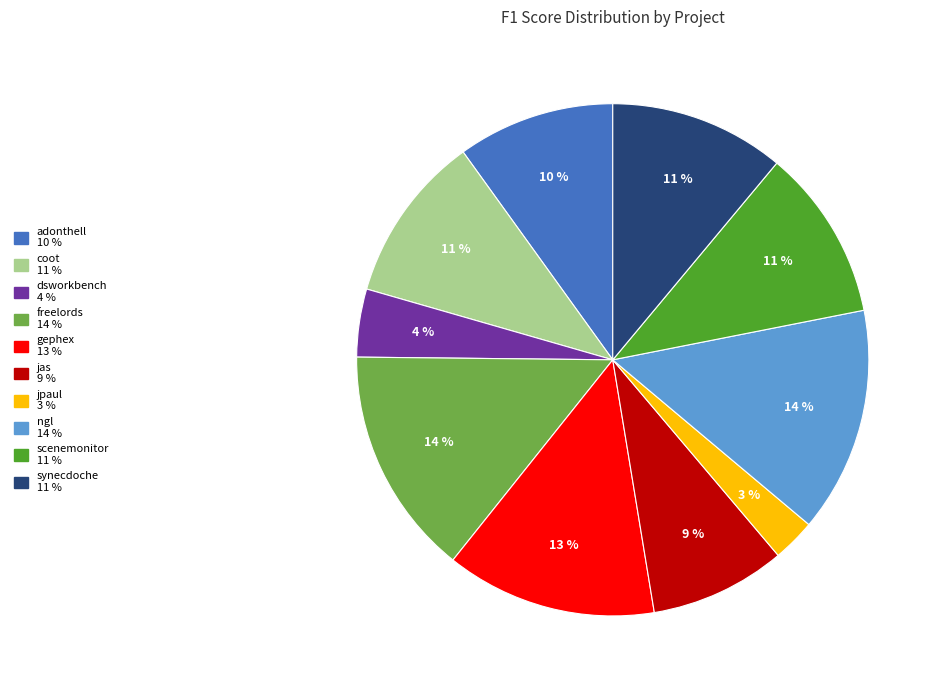

Count the number of slices in the pie.

10